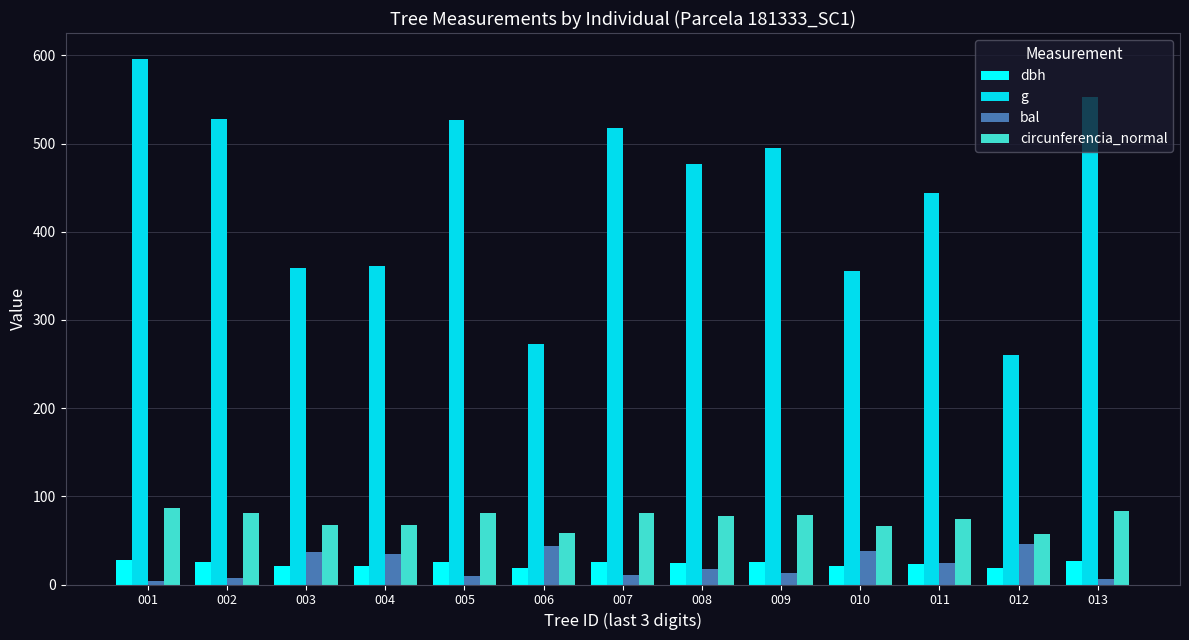

At which category does the chart reach its peak across all series?

001